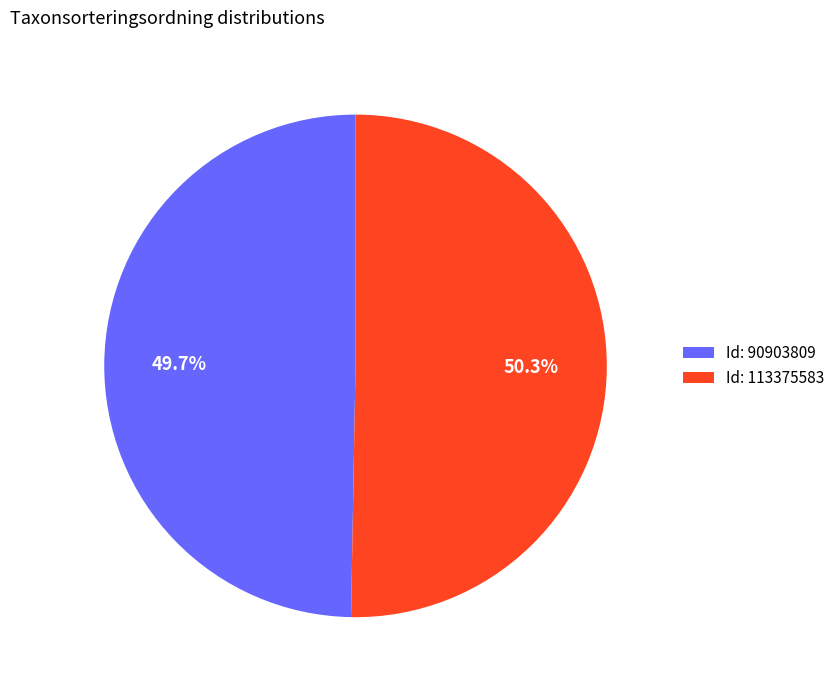

How many segments does this pie chart have?

2